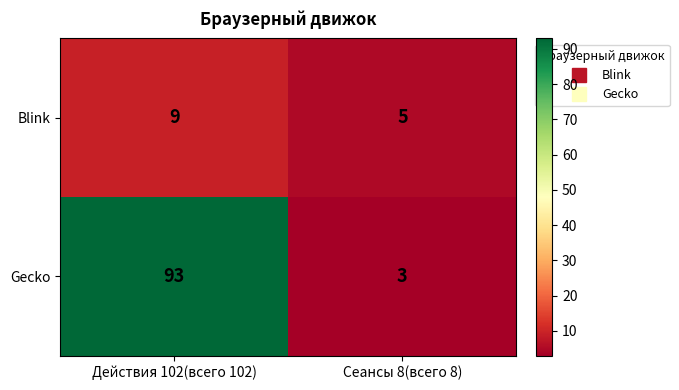

At which label does Blink reach its minimum?

Сеансы 8(всего 8)